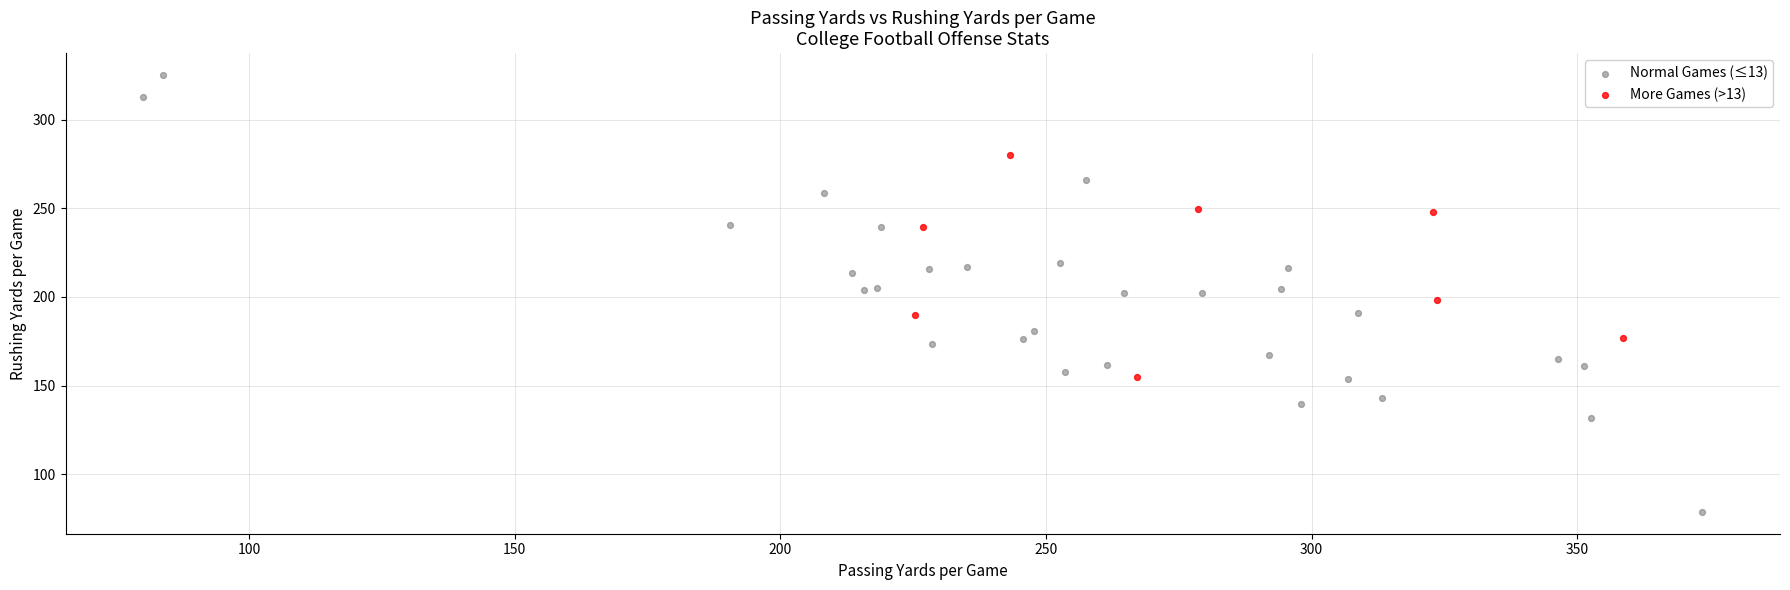

Which series contains the lowest Y value?

Normal Games (≤13)